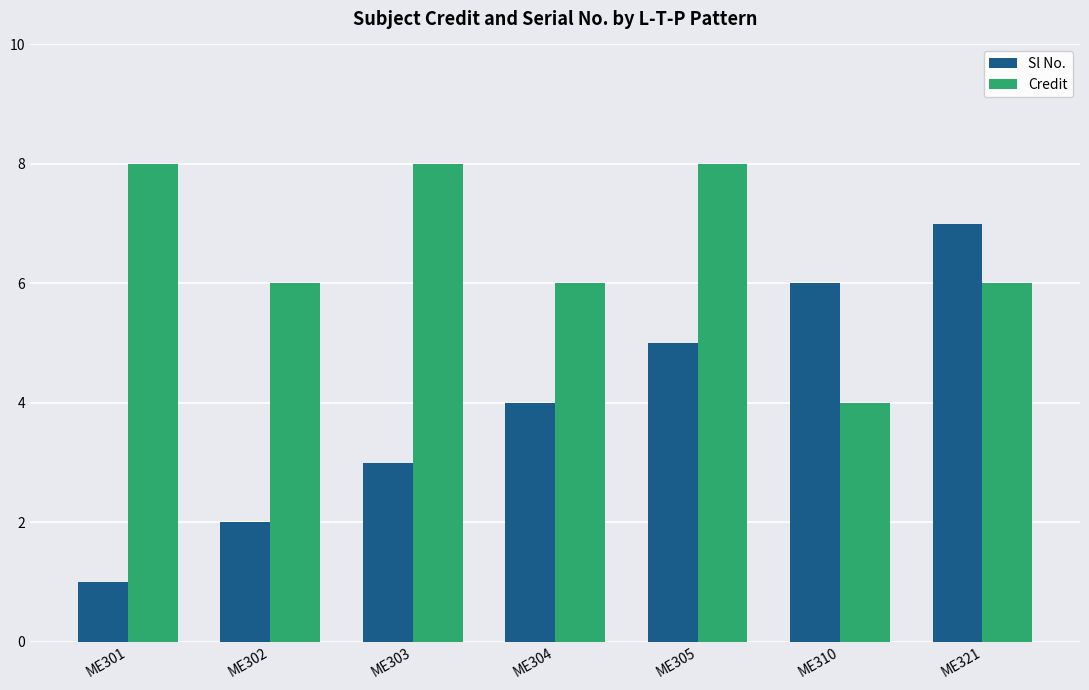

Between ME302 and ME303, which series saw the biggest shift?

Credit